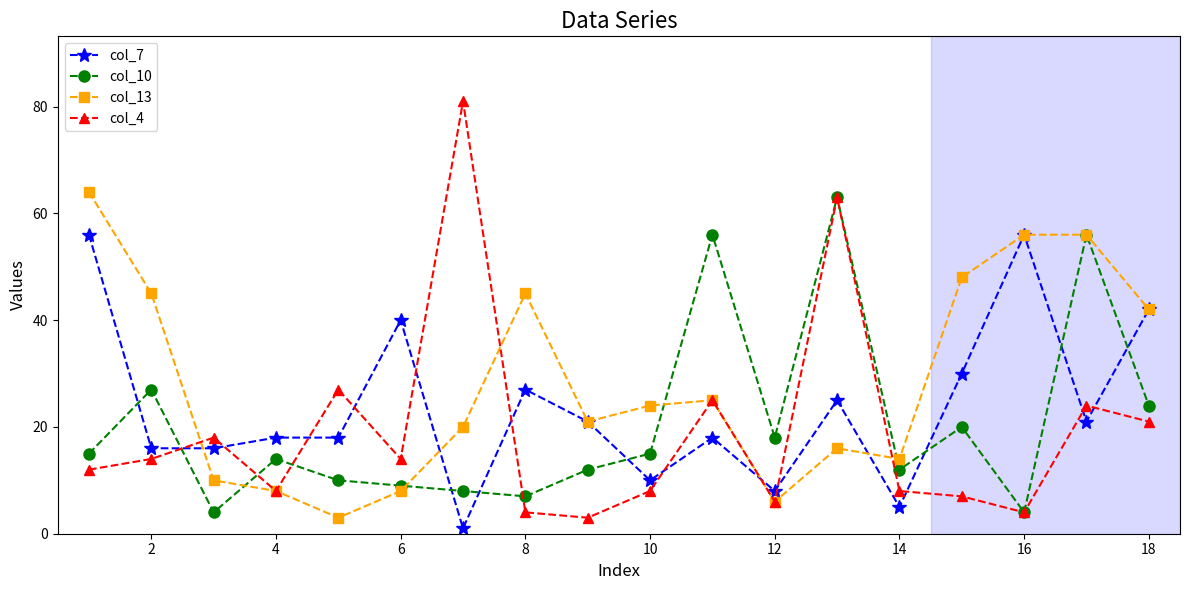

Is this an area chart (filled region under the line)?

No